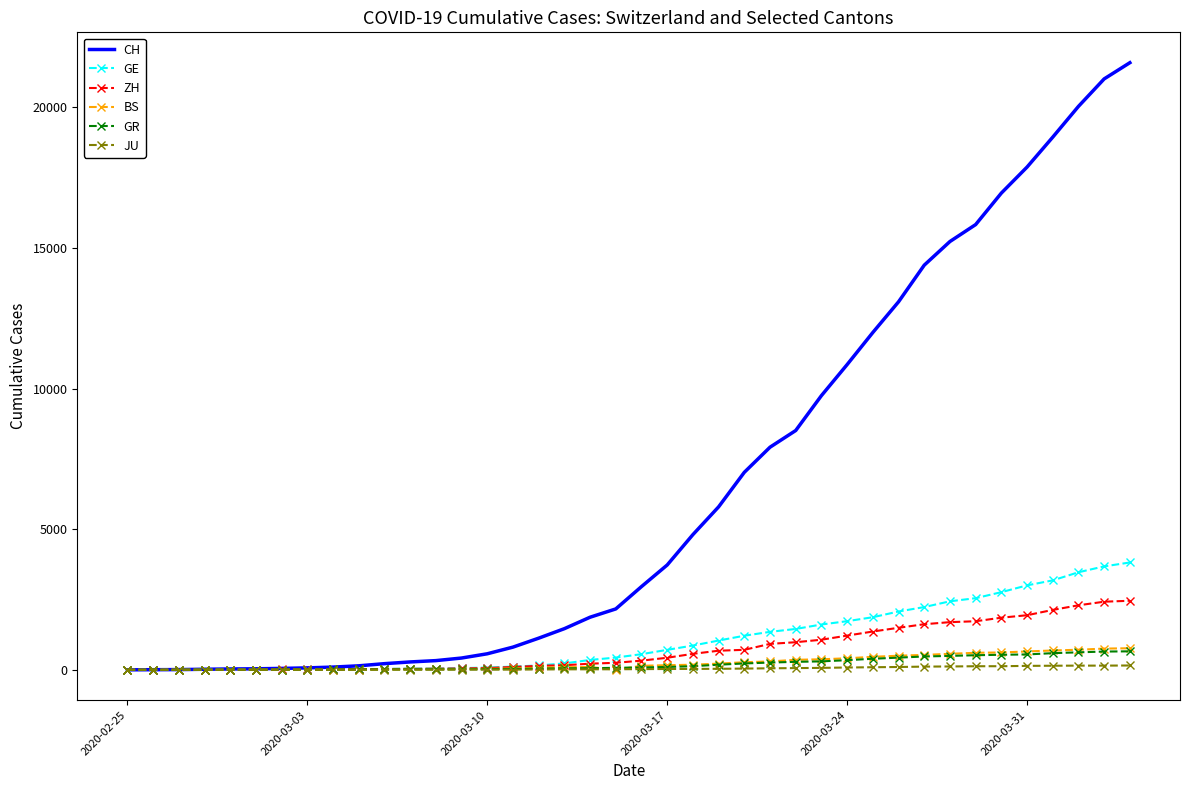

What is the maximum value for ZH?

2455